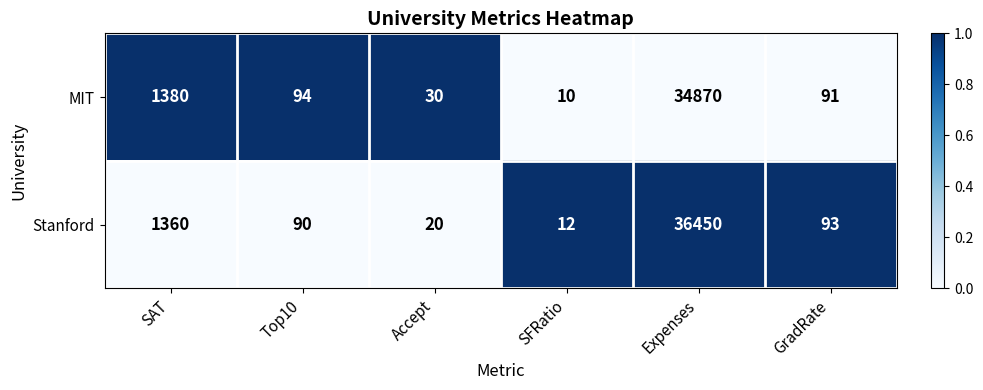

What is the difference between the second highest and second lowest values in the MIT series?

1350